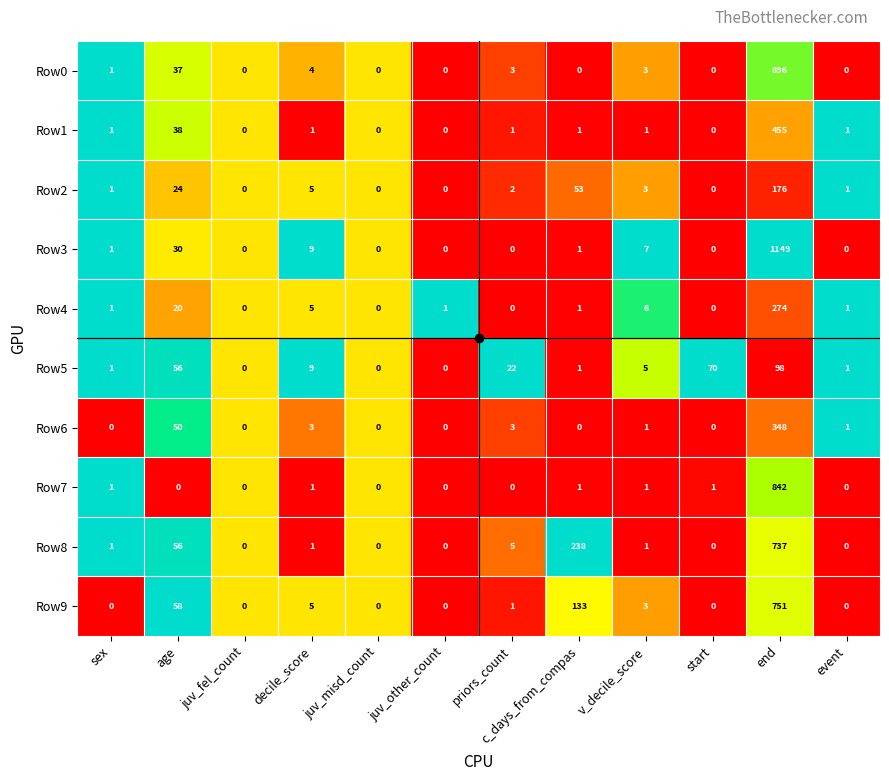

At which category is the sum across all series the highest?

end